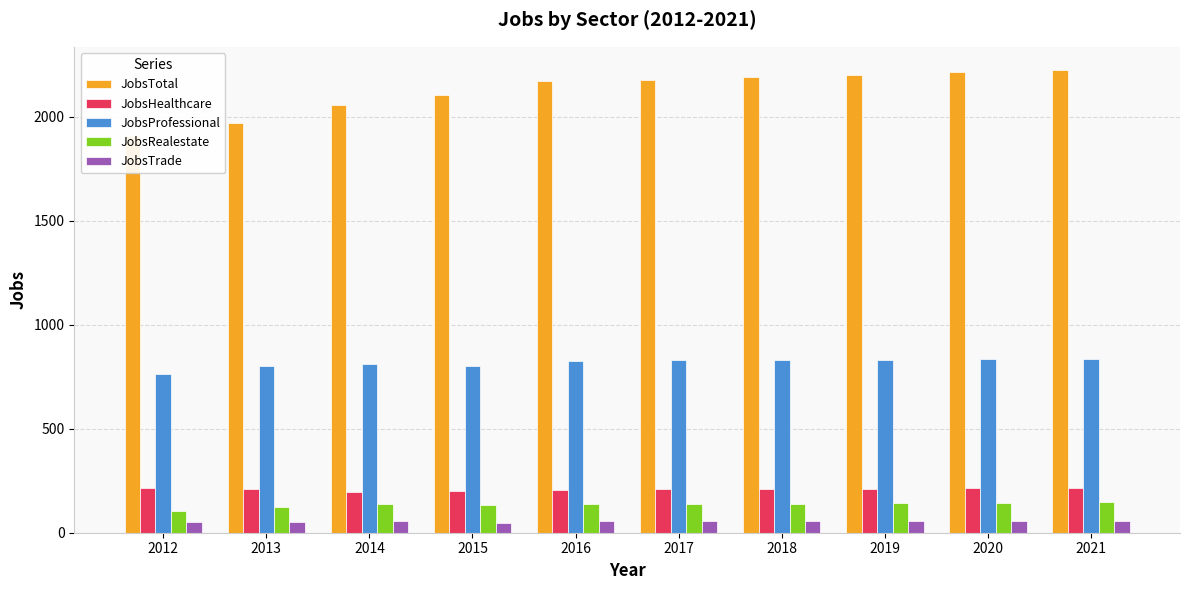

What is the sum of the JobsTotal values at 2019 and 2020?

4415